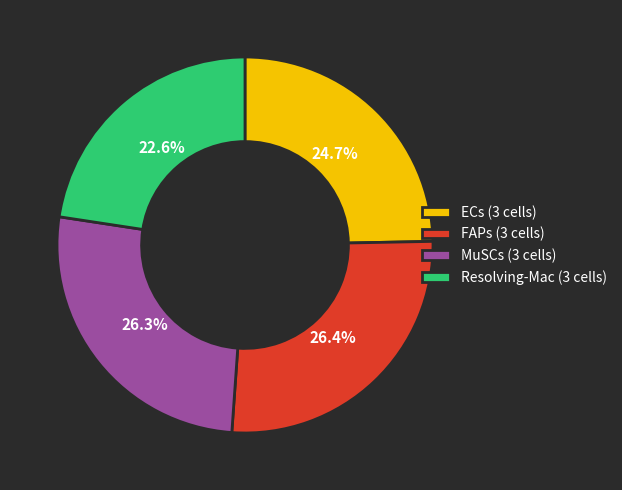

Which slice is the smallest?

Resolving-Mac (3 cells)